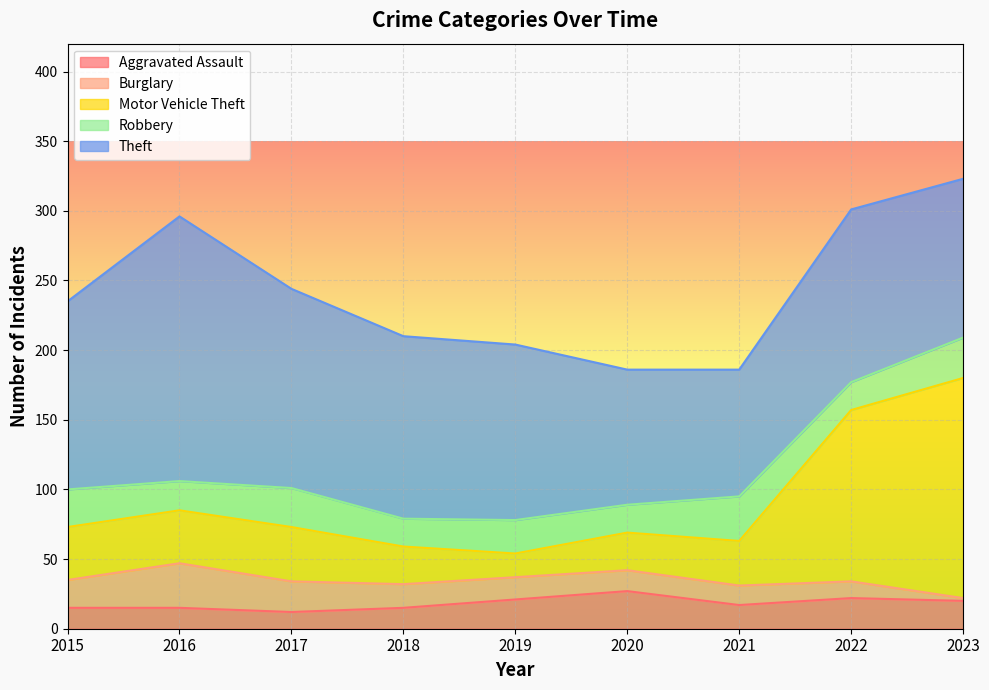

True or false: Theft and Aggravated Assault intersect in this chart.

False